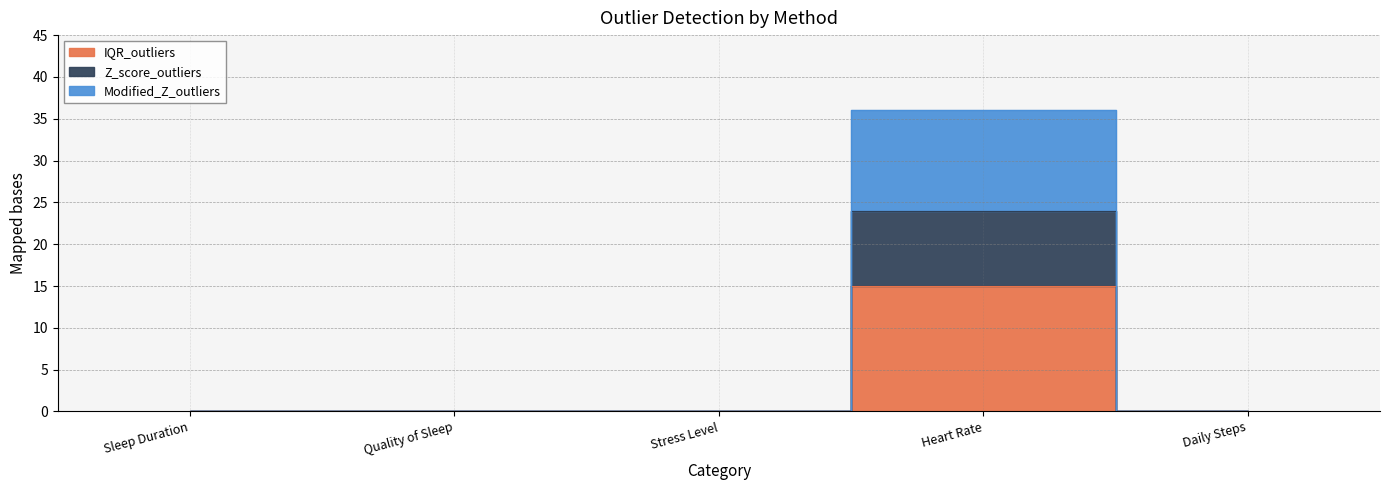

True or false: IQR_outliers and Modified_Z_outliers intersect in this chart.

False